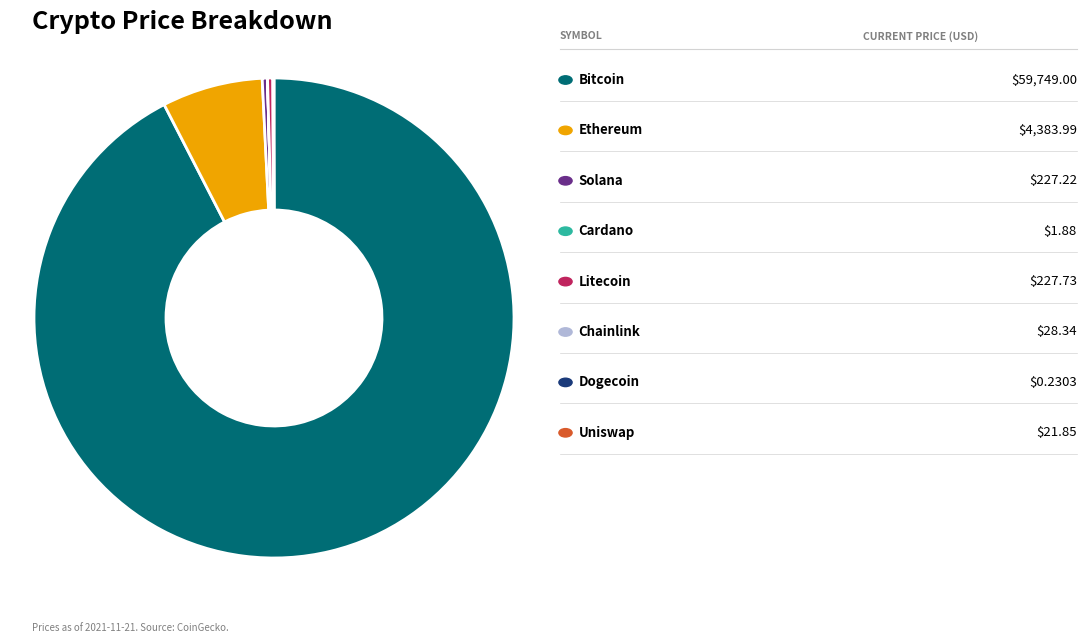

Is there any slice that represents more than half of the pie?

Yes